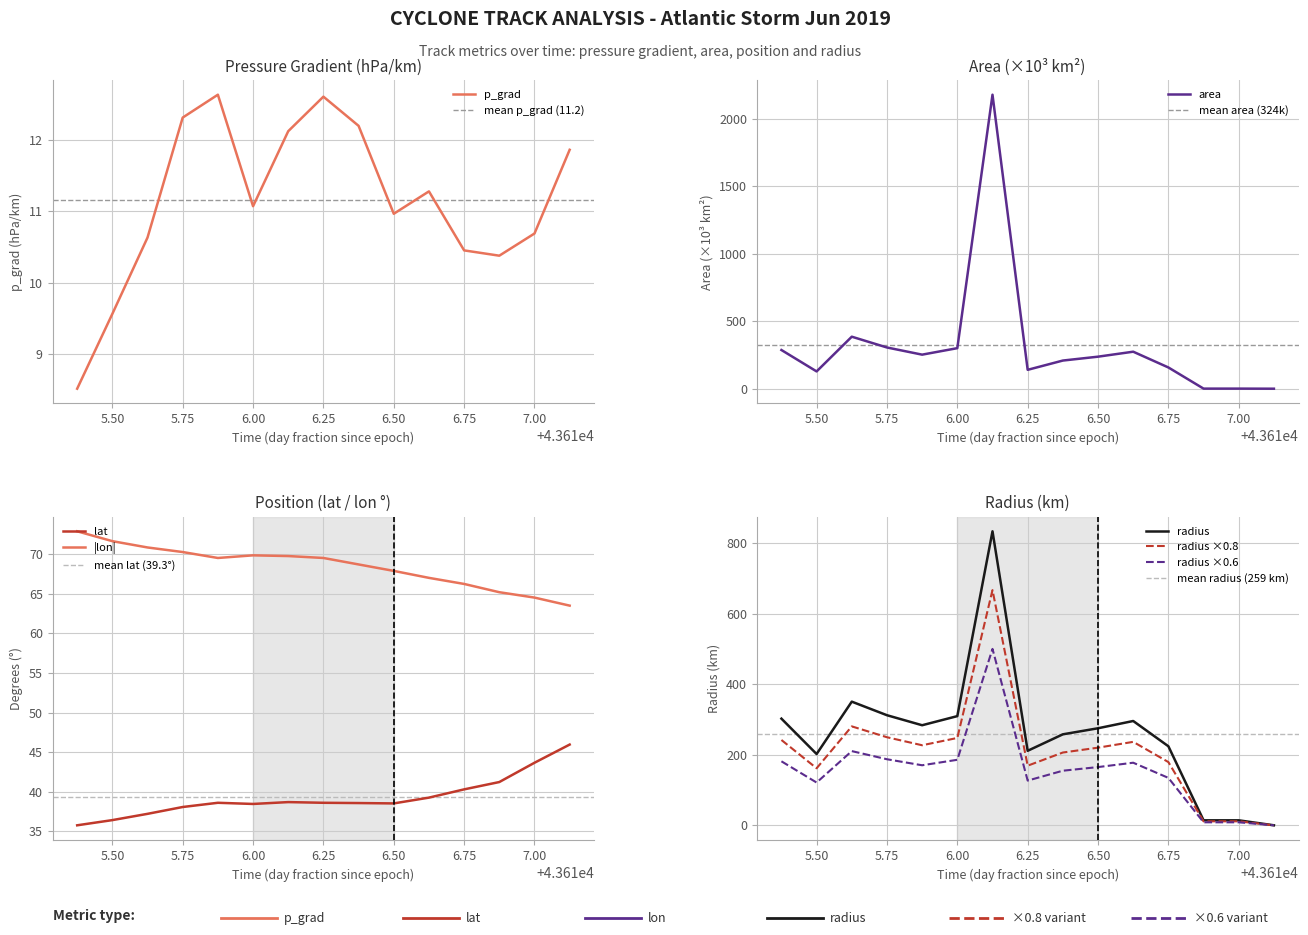

Does the chart display data point markers on the line(s)?

No